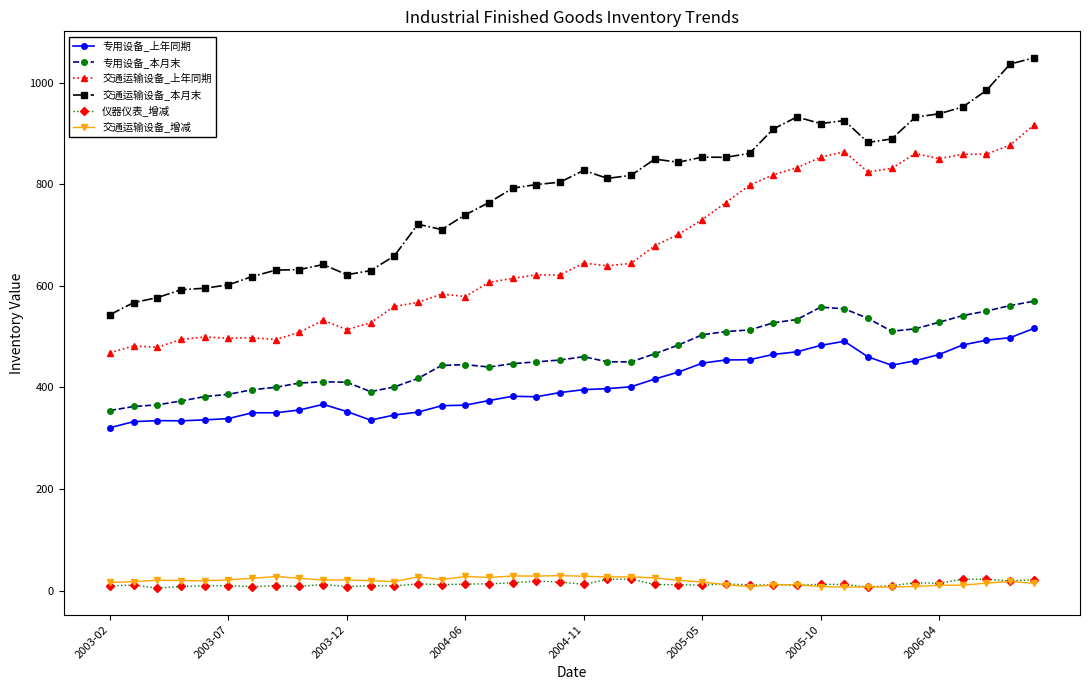

True or false: 专用设备_上年同期 and 交通运输设备_本月末 cross at least once.

False